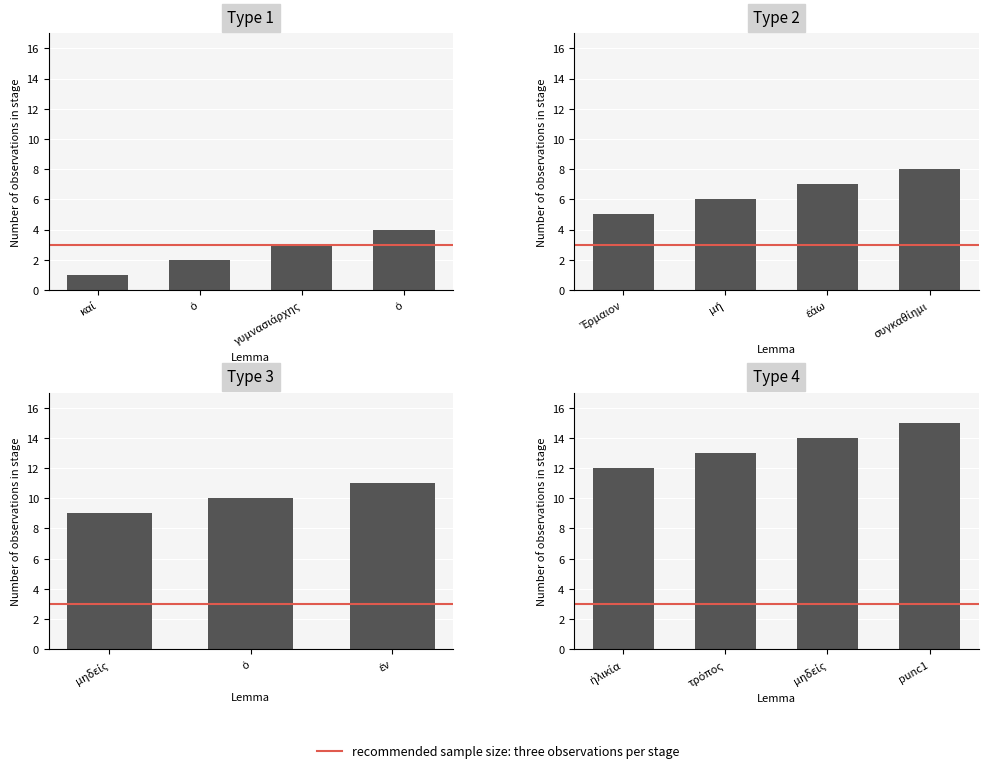

Between ἐν and punc1, which is larger?

punc1